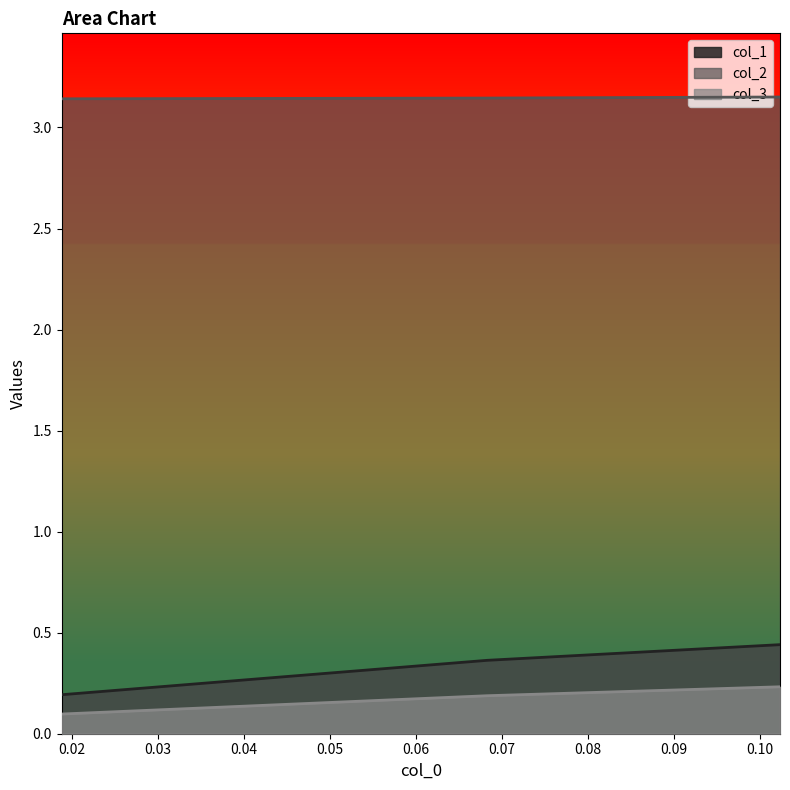

What is the value of the col_2 point at the 3rd from the left?

3.1